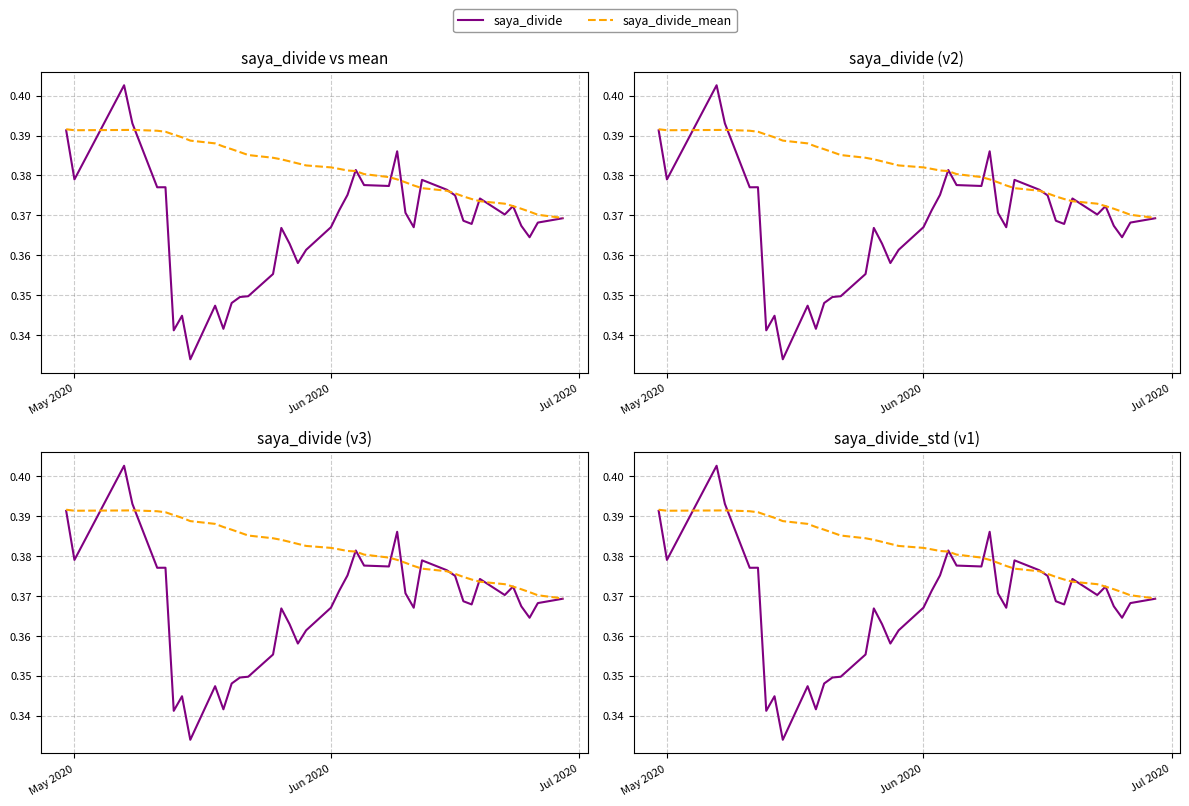

What are all the series names shown in the legend?

saya_divide, saya_divide_mean